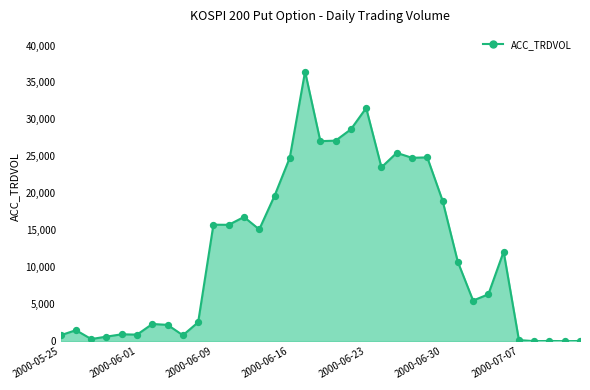

What is the maximum value shown in the chart?

36474